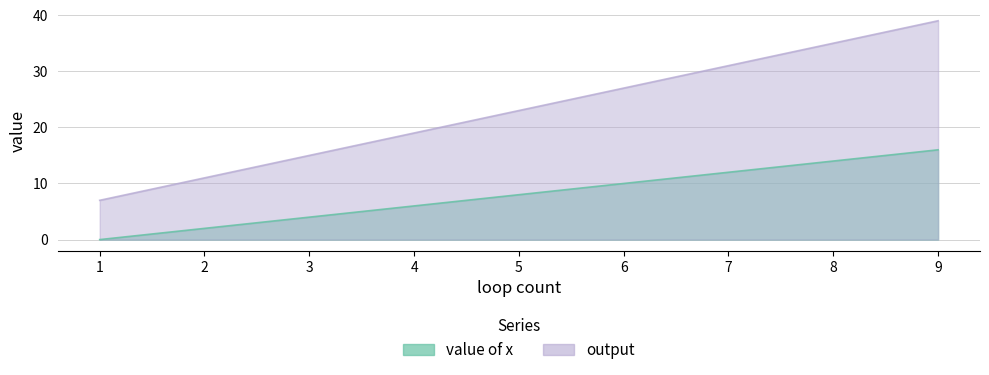

True or false: output has more than 1 points higher than both neighbors.

False